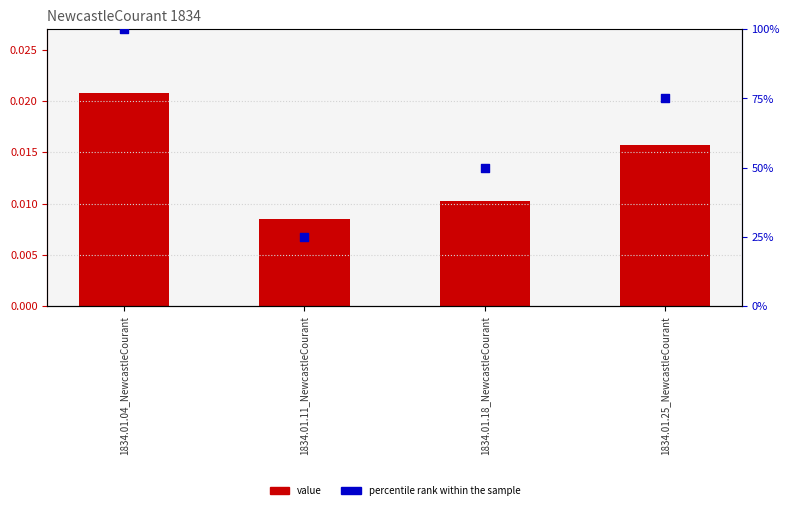

Which series reaches the minimum Y coordinate?

value